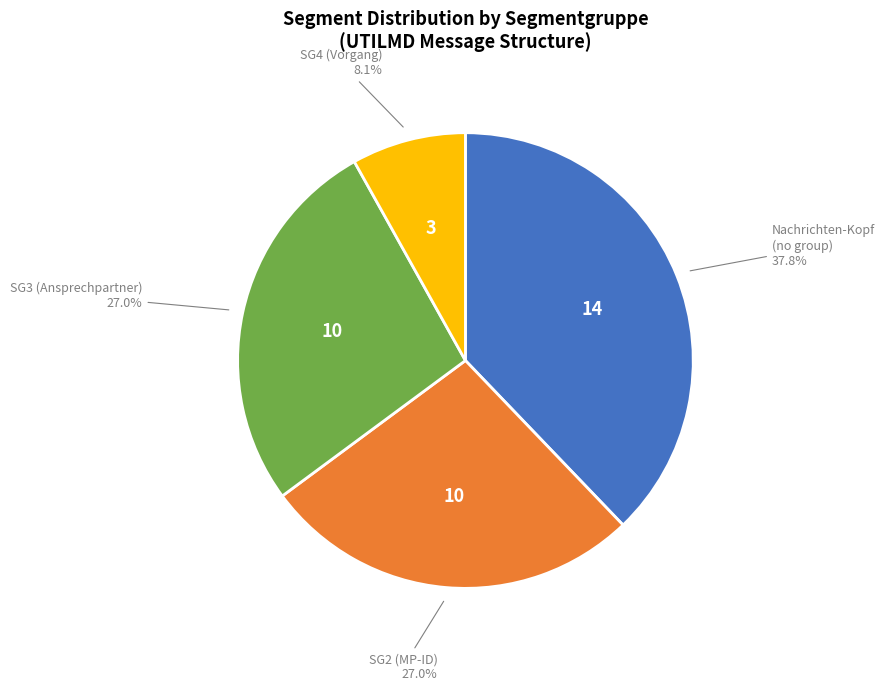

Count the number of slices in the pie.

4